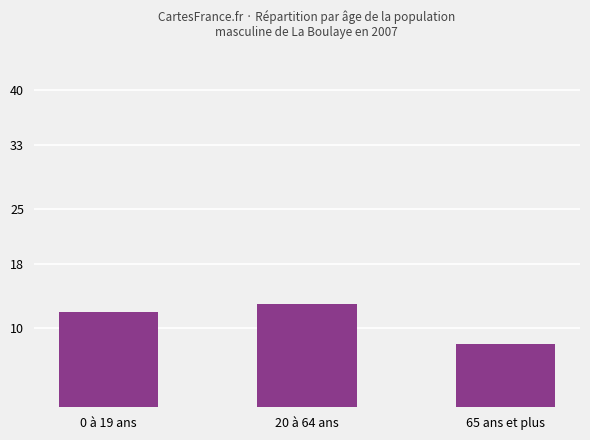

Rank the categories by value from highest to lowest.

20 à 64 ans, 0 à 19 ans, 65 ans et plus